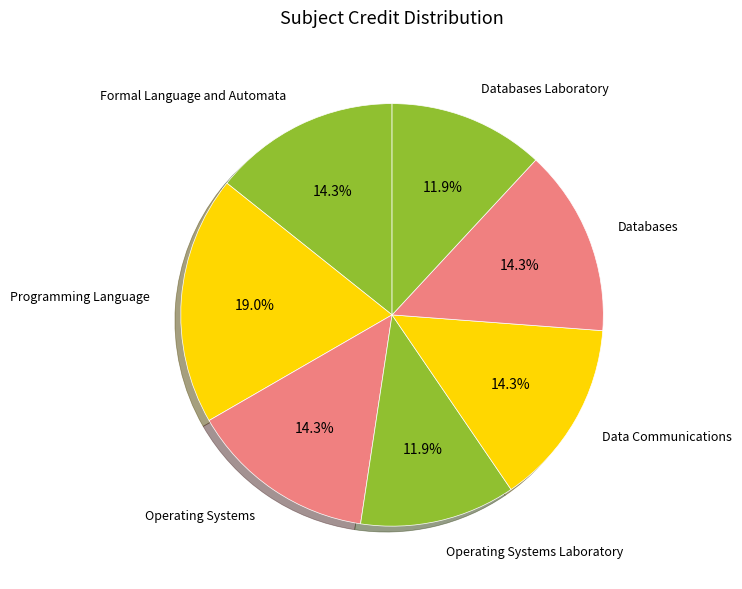

Approximately how many times larger is the value at Operating Systems compared to Programming Language?

0.8